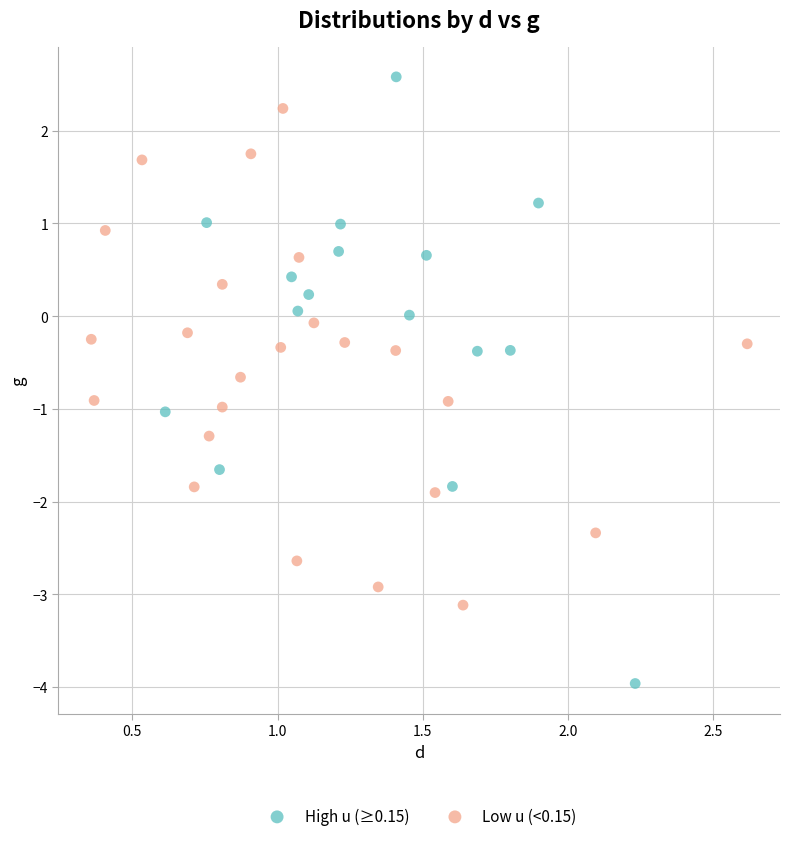

Which series contains the lowest Y value?

High u (≥0.15)